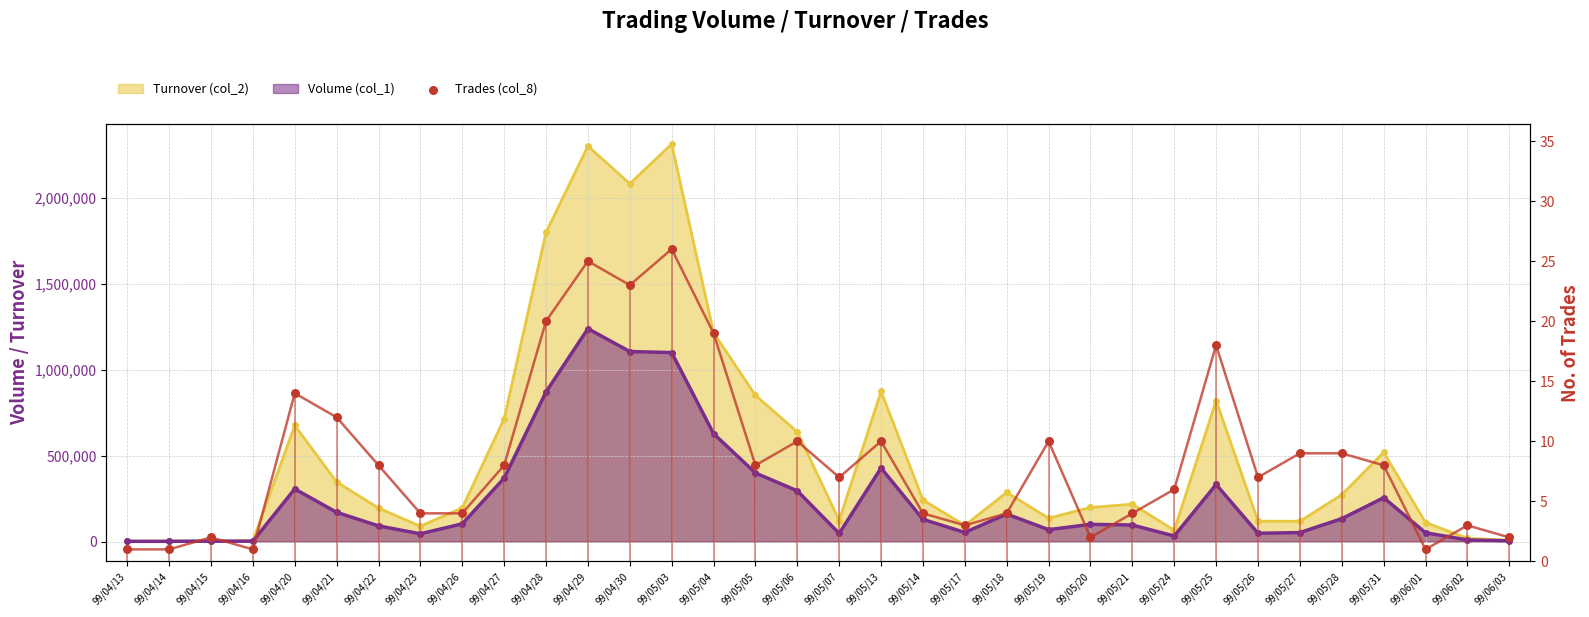

What is the change in value from 99/04/23 to 99/05/04?

+15